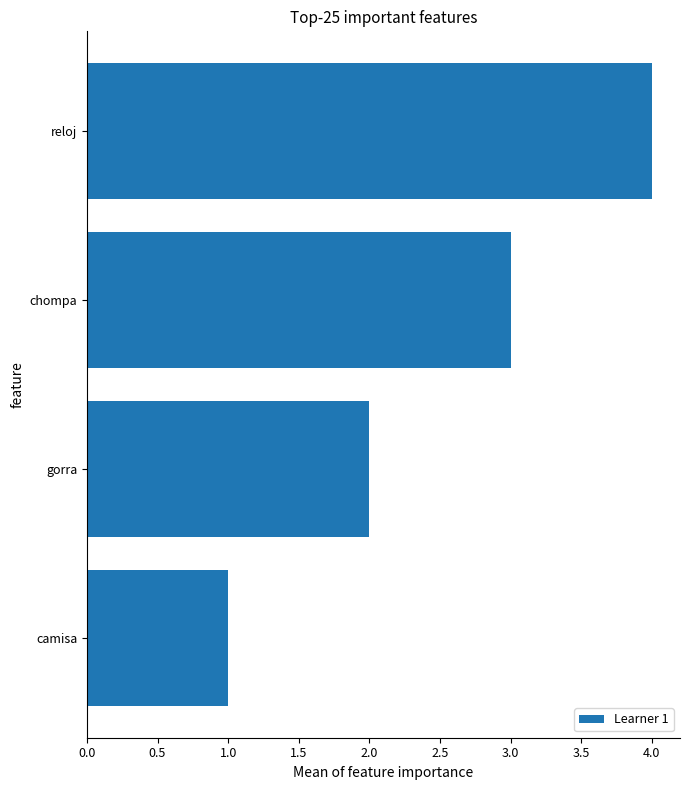

What is the difference between the maximum and minimum values?

3